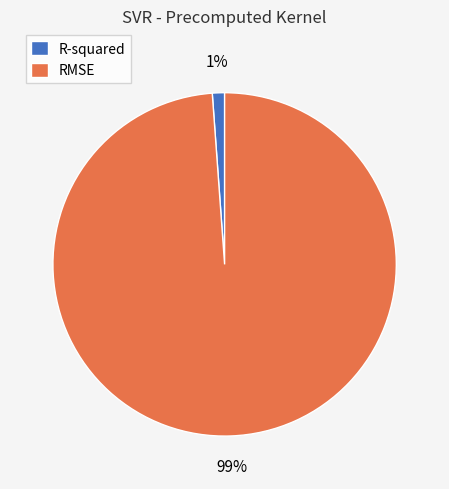

Which has a higher value, R-squared or RMSE?

RMSE